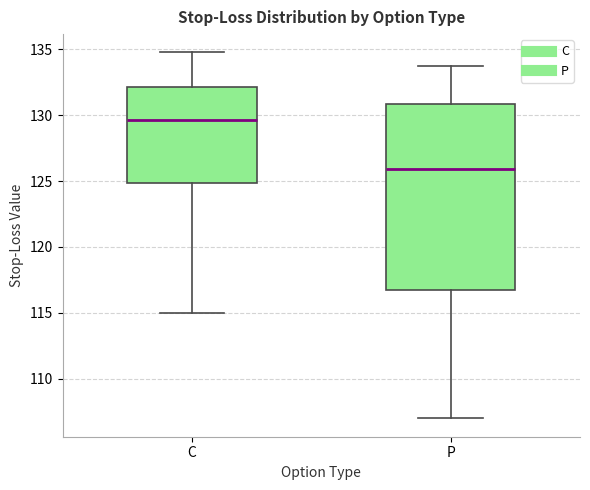

Where is the upper edge of the box for P on the y-axis? The values are not printed on the chart, so give them approximately, as read against the axis.

131.0